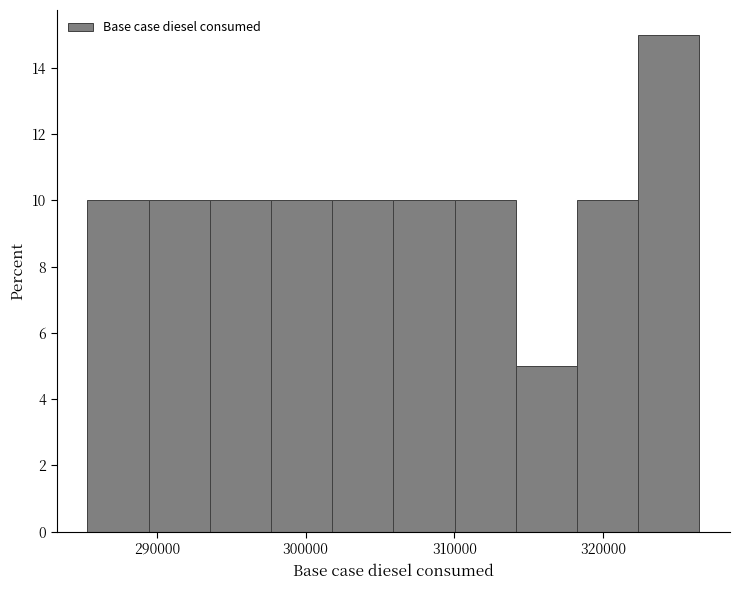

Reading left to right, transcribe this chart: for each bar, give the range it covers on the x-axis and its height. Neither the bar edges nor the heights are printed on the chart, so give them approximately, as read against the axes.

285000 to 289000: 10
289000 to 294000: 10
294000 to 298000: 10
298000 to 302000: 10
302000 to 306000: 10
306000 to 310000: 10
310000 to 314000: 10
314000 to 318000: 5
318000 to 322000: 10
322000 to 326000: 15